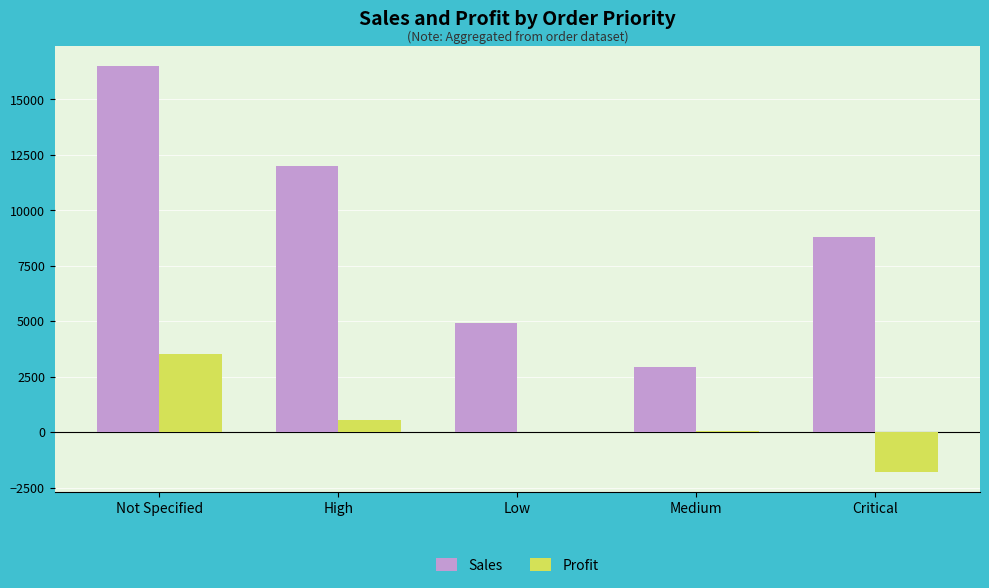

Where does the Profit series first go above 60?

Not Specified